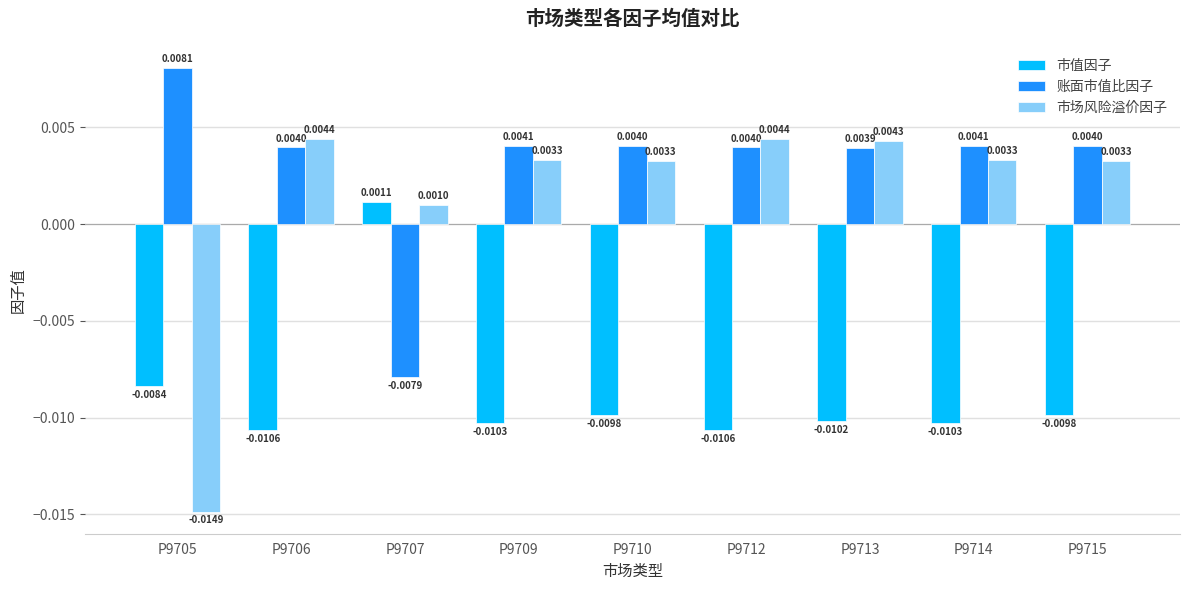

At which category does the chart reach its peak across all series?

P9705